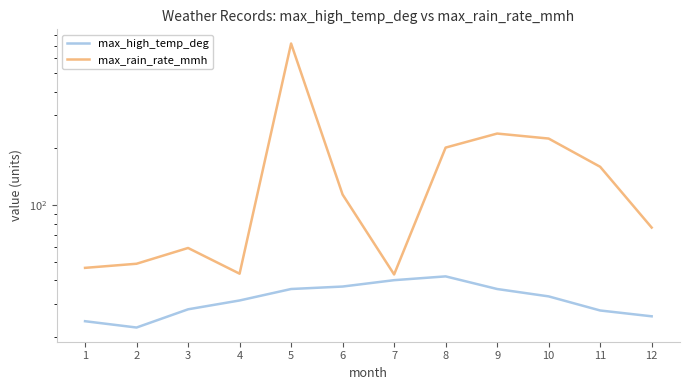

At which label is max_high_temp_deg closest to 32?

4